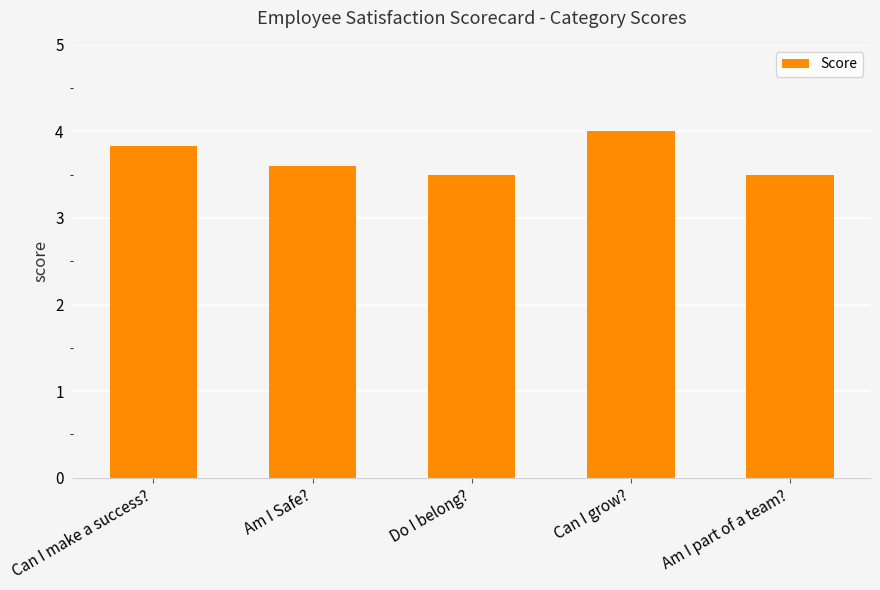

What is the label of the 4th bar from the left?

Can I grow?